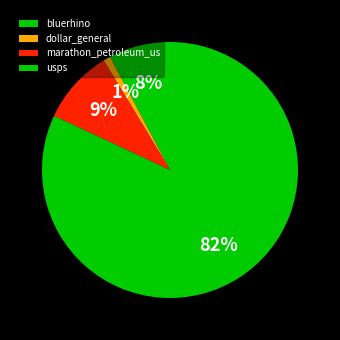

Count the number of slices in the pie.

4